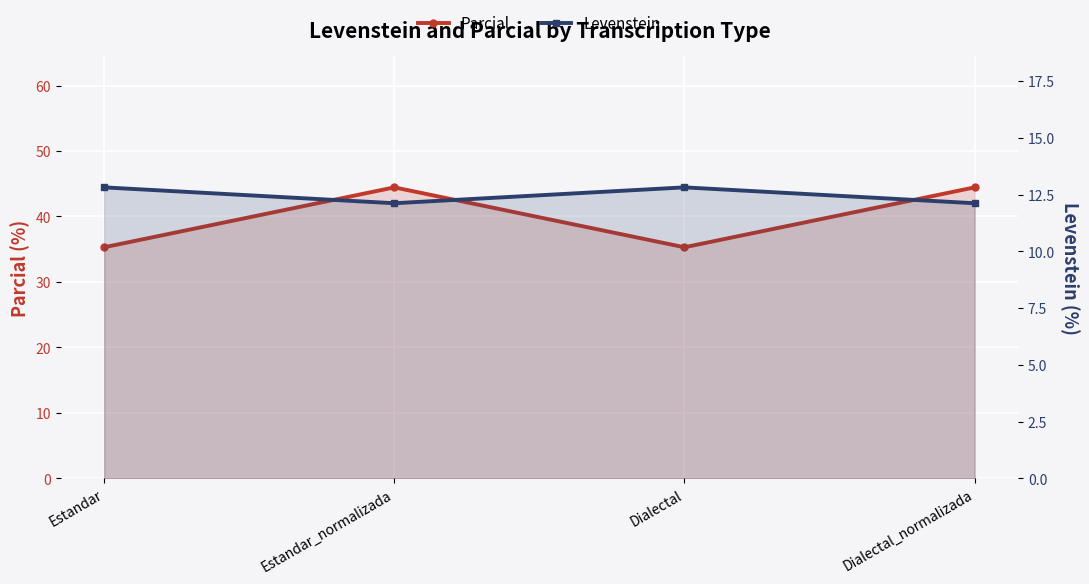

True or false: Parcial and Levenstein cross at least once.

False